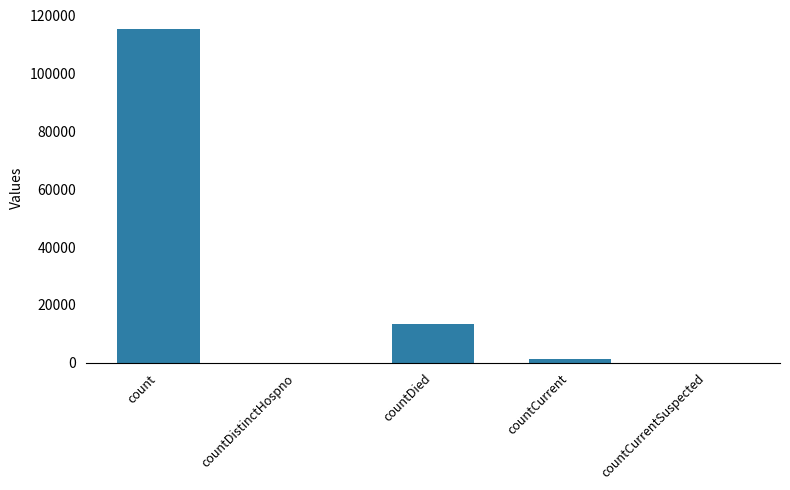

Reading right to left, list all the values displayed in this chart.

0	1383	13343	0	115379